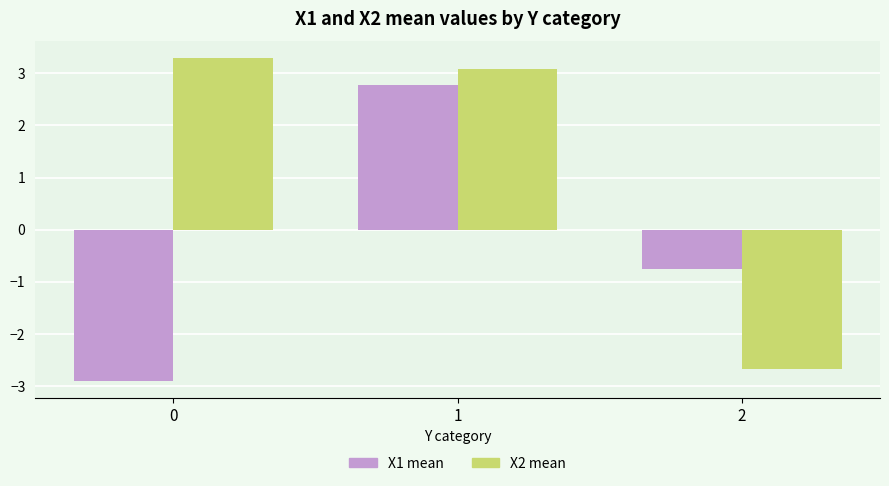

Reading left to right, what are all the values shown in this chart?

X1 mean: -2.9	2.8	-0.8
X2 mean: 3.3	3.1	-2.7